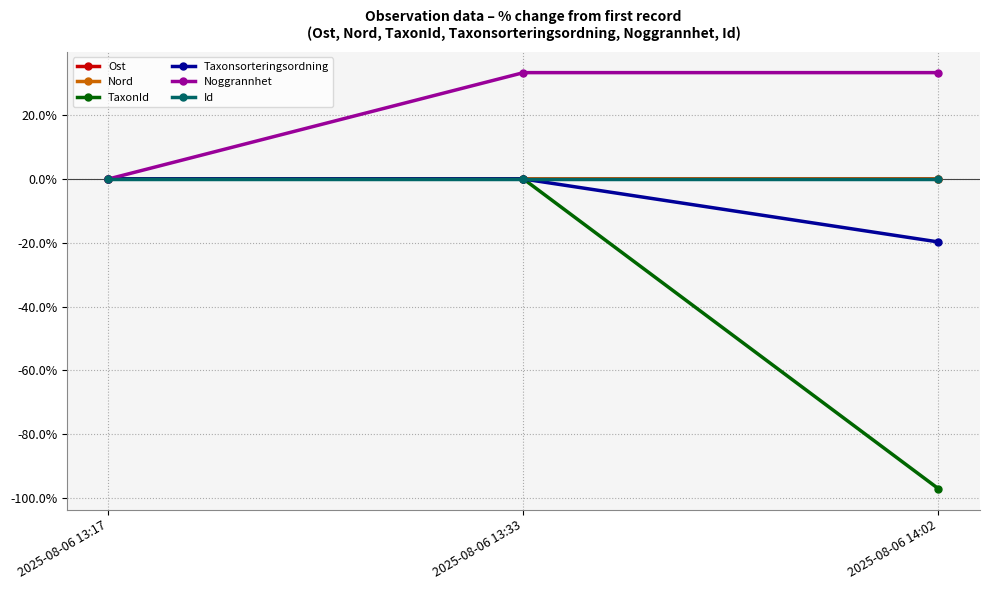

Which series changed the most between 2025-08-06 13:17 and 2025-08-06 14:02?

TaxonId